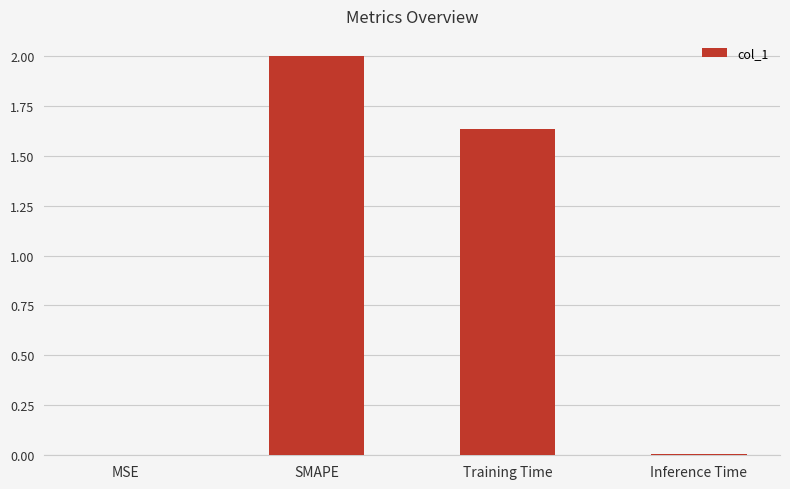

What is the sum of all values?

3.6